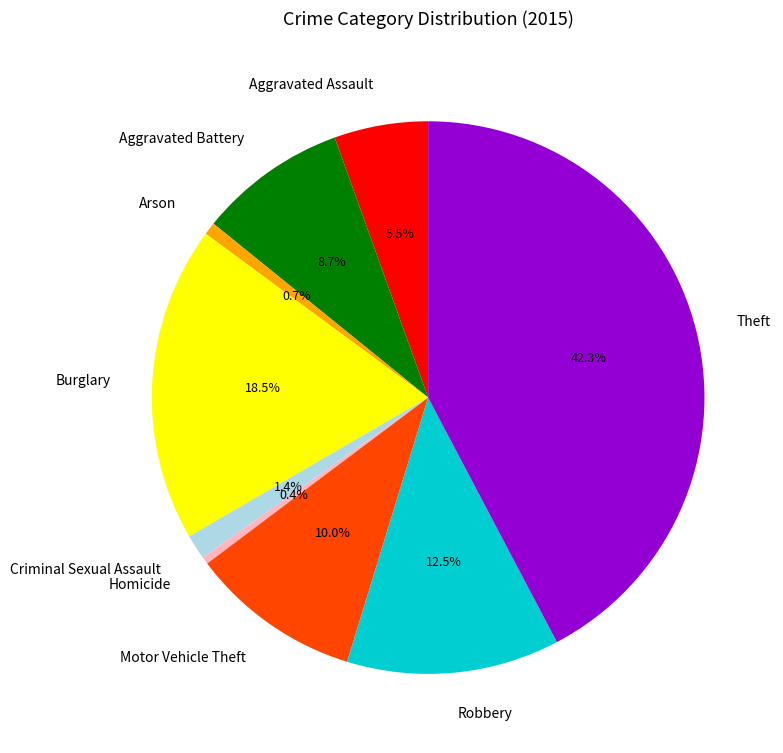

What portion of the pie excludes Homicide?

99.6%